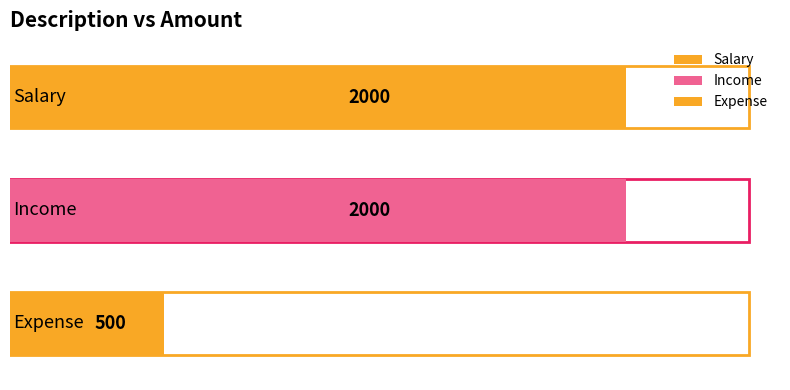

Between Salary and Income, which is larger?

Salary